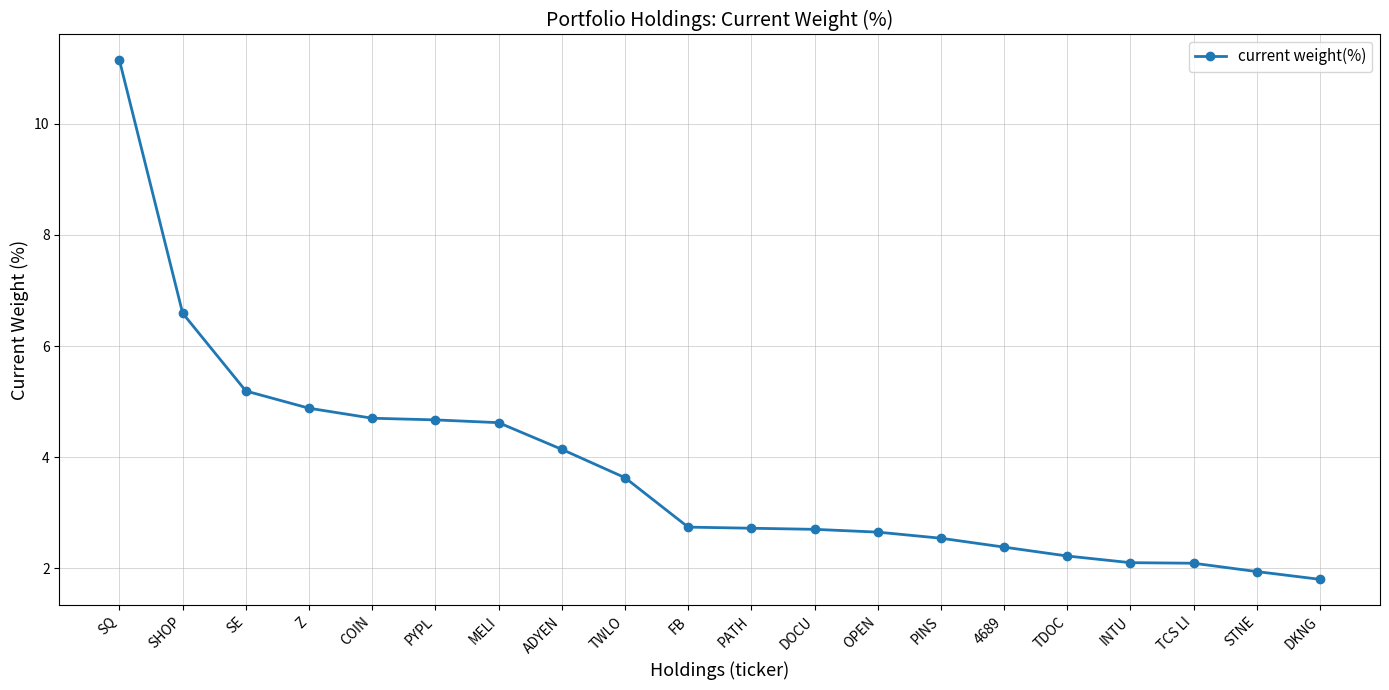

What is the maximum value shown in the chart?

11.1